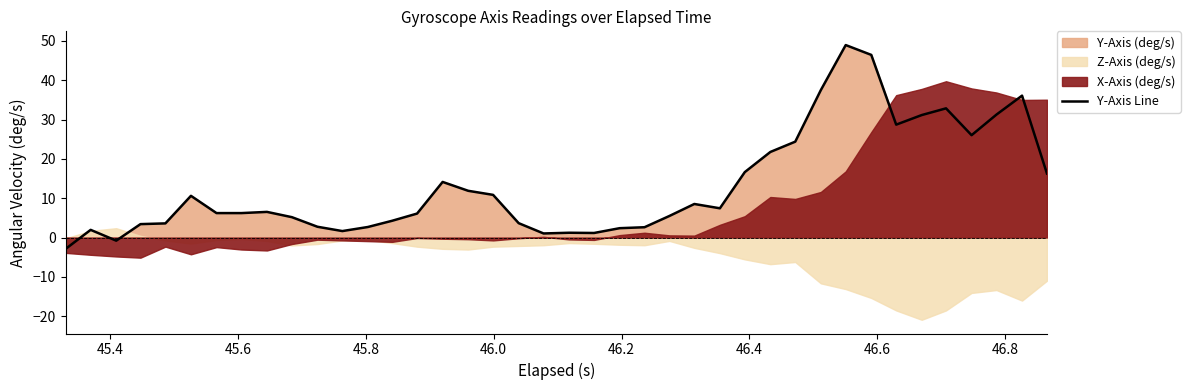

How many lines are shown in the chart?

1